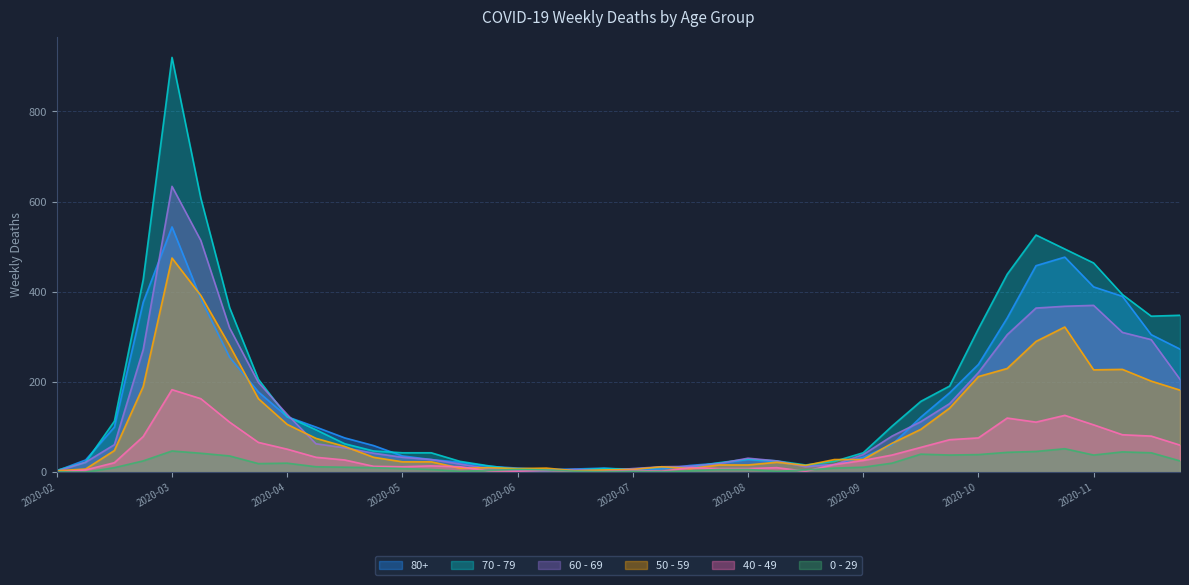

How many series are shown in this chart?

6